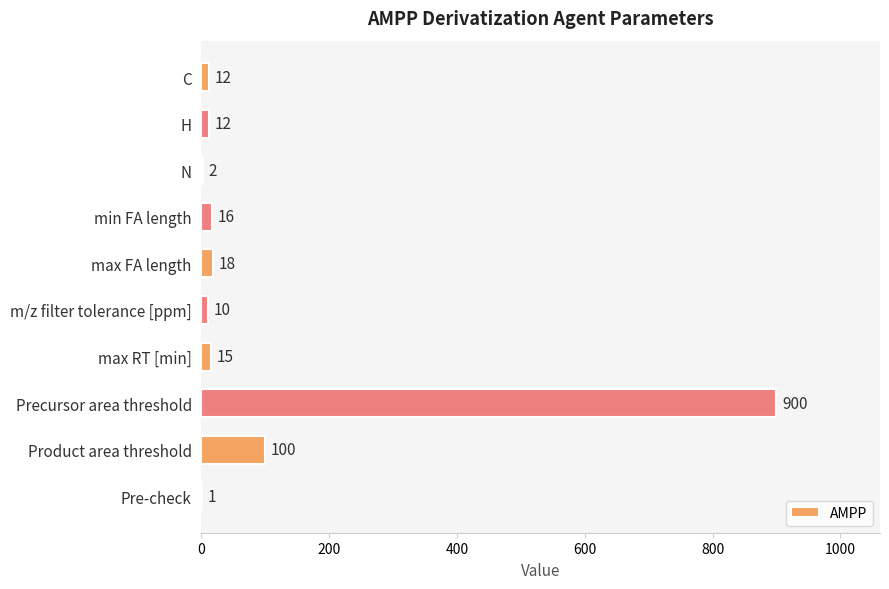

At which label is the value closest to 450?

Product area threshold